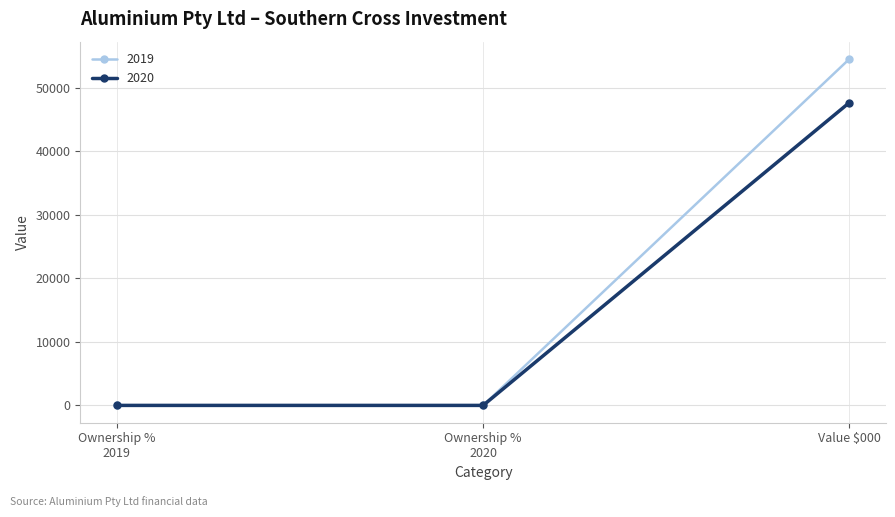

Reading left to right, transcribe all the data shown in this chart.

2019: 0	0	54535
2020: 0	0	47672